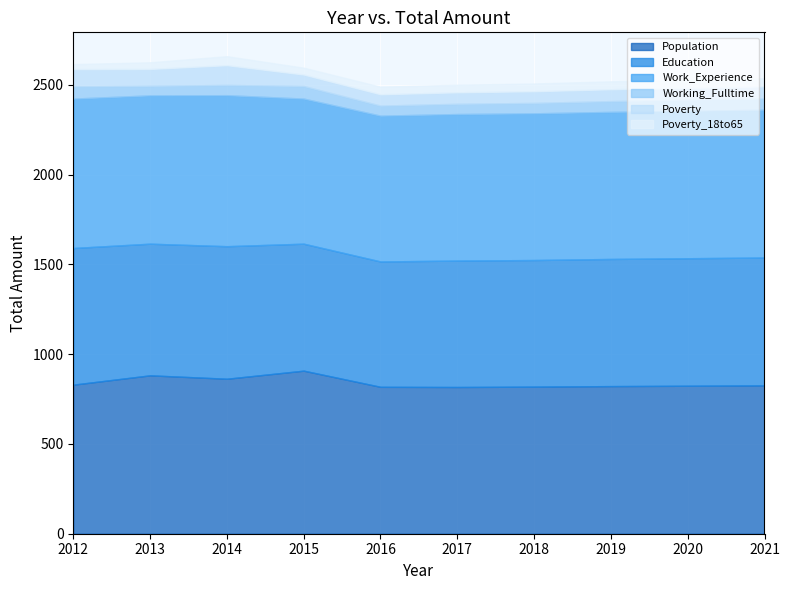

True or false: Population and Education intersect in this chart.

False